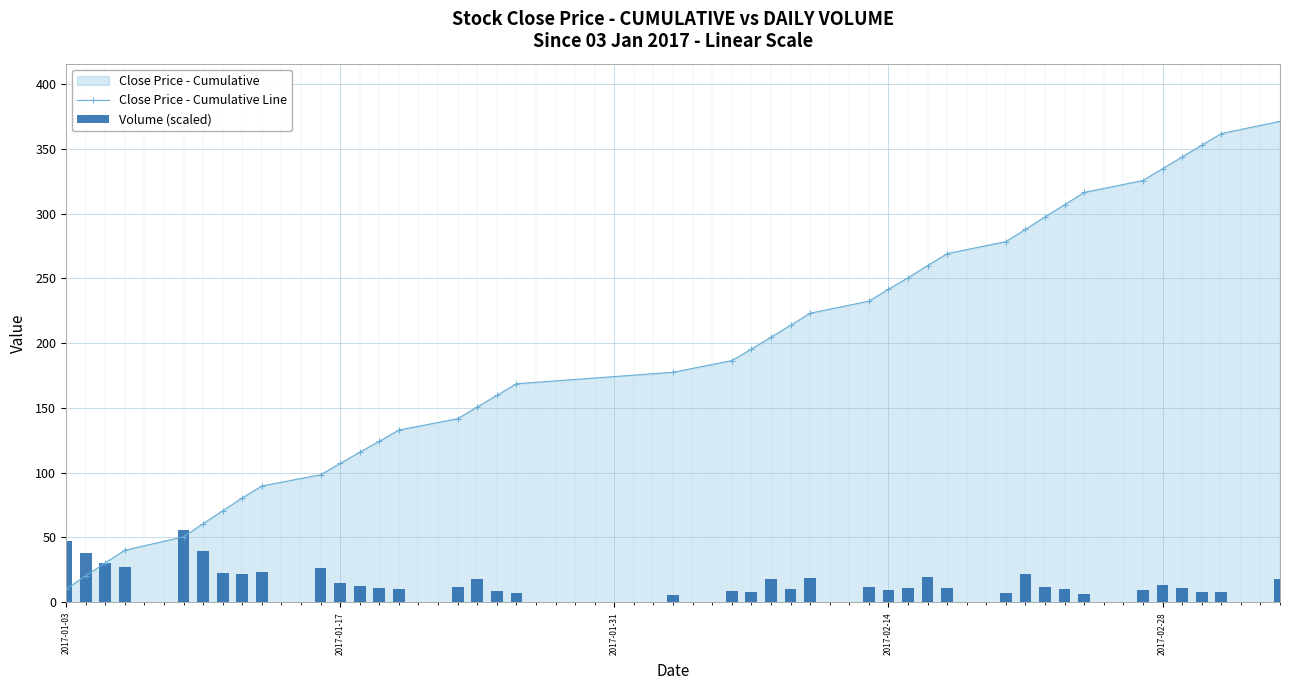

Rank the series by their maximum value, from lowest to highest.

Volume (scaled), Close Price - Cumulative Line